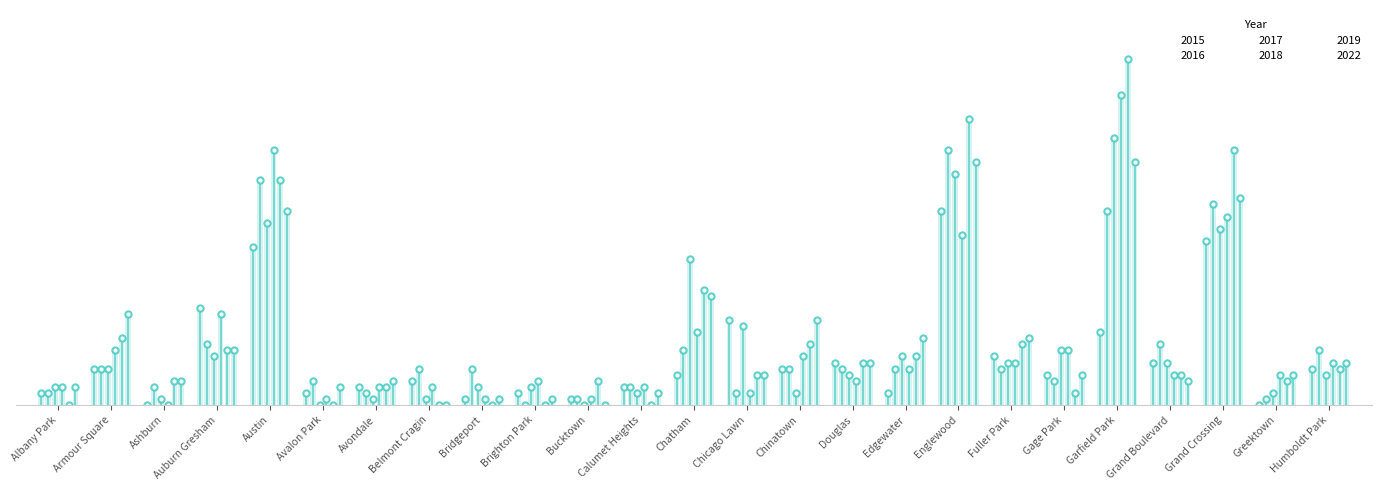

The value of 2022 at Humboldt Park is 3. True or false?

False